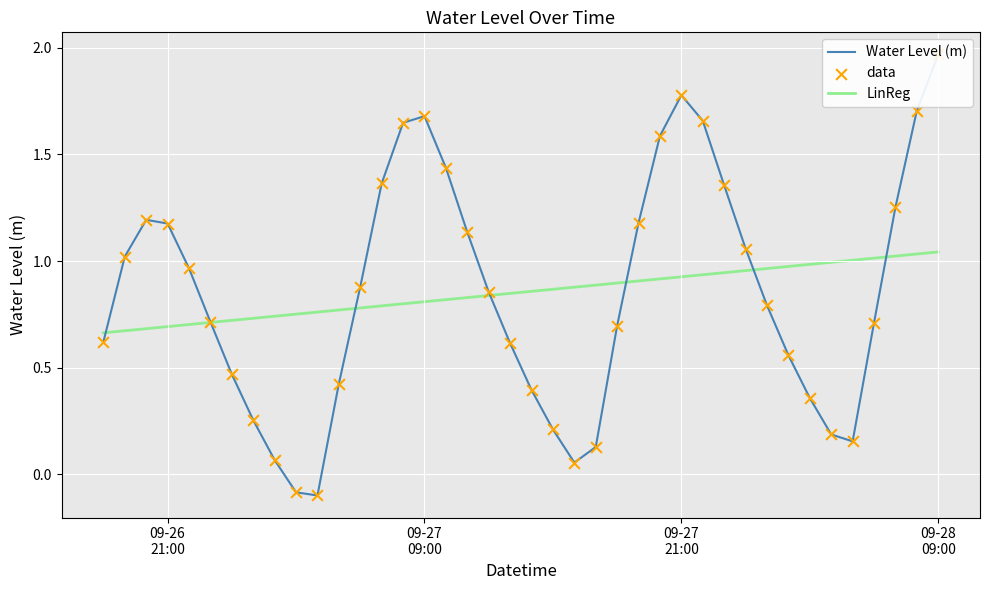

What are all the series names shown in the legend?

Water Level (m), LinReg, data